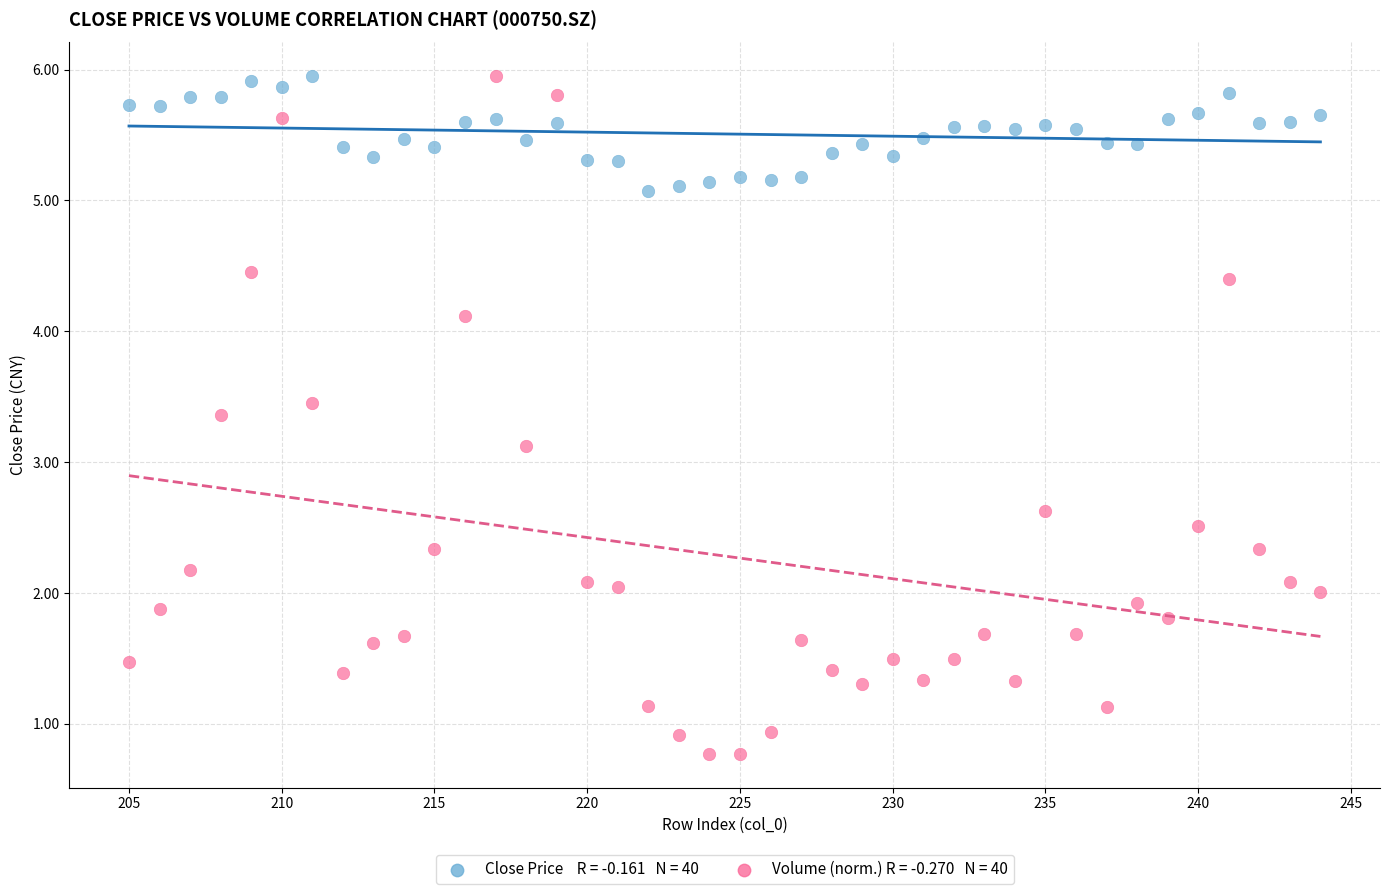

Across all series, what Y value is closest to 3?

3.1